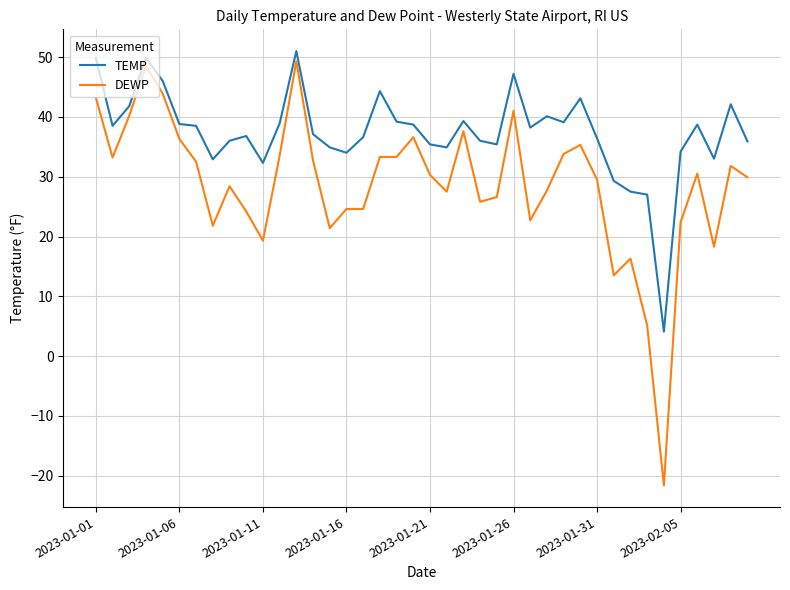

Which series has the largest total across all categories?

TEMP